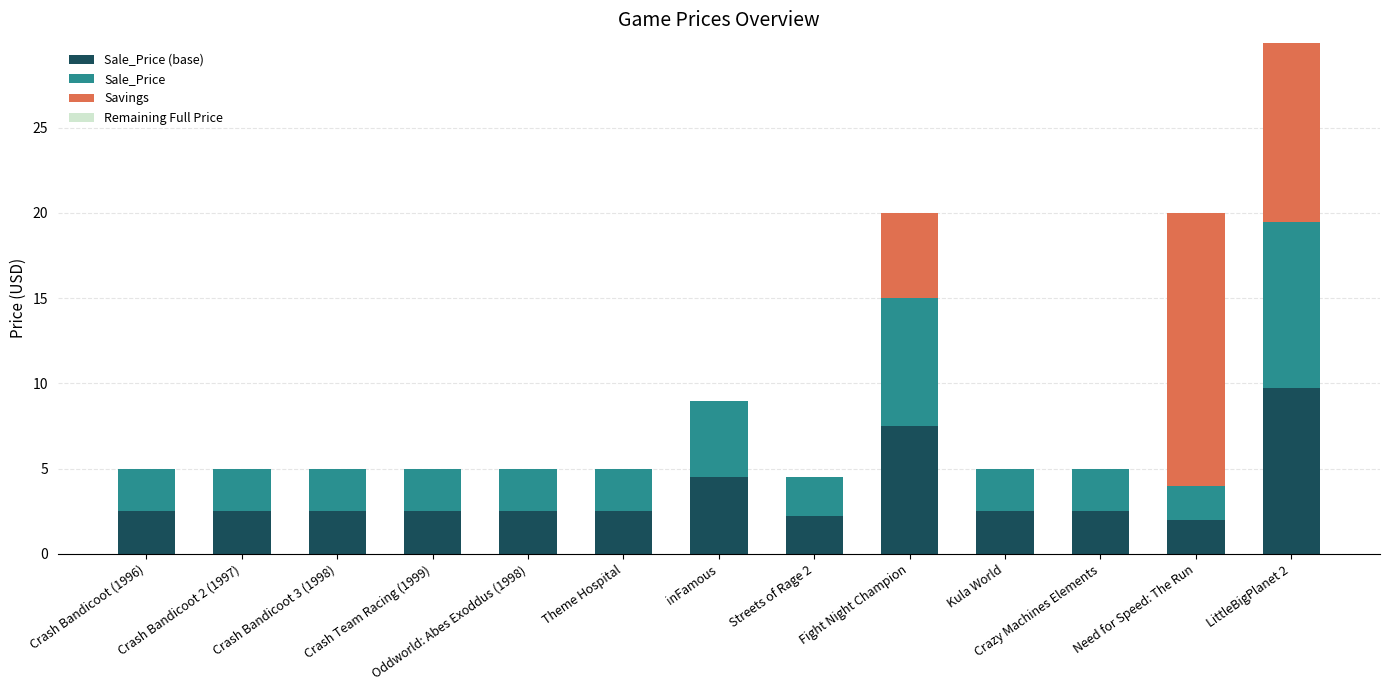

What is the total value across all series at inFamous?

9.0